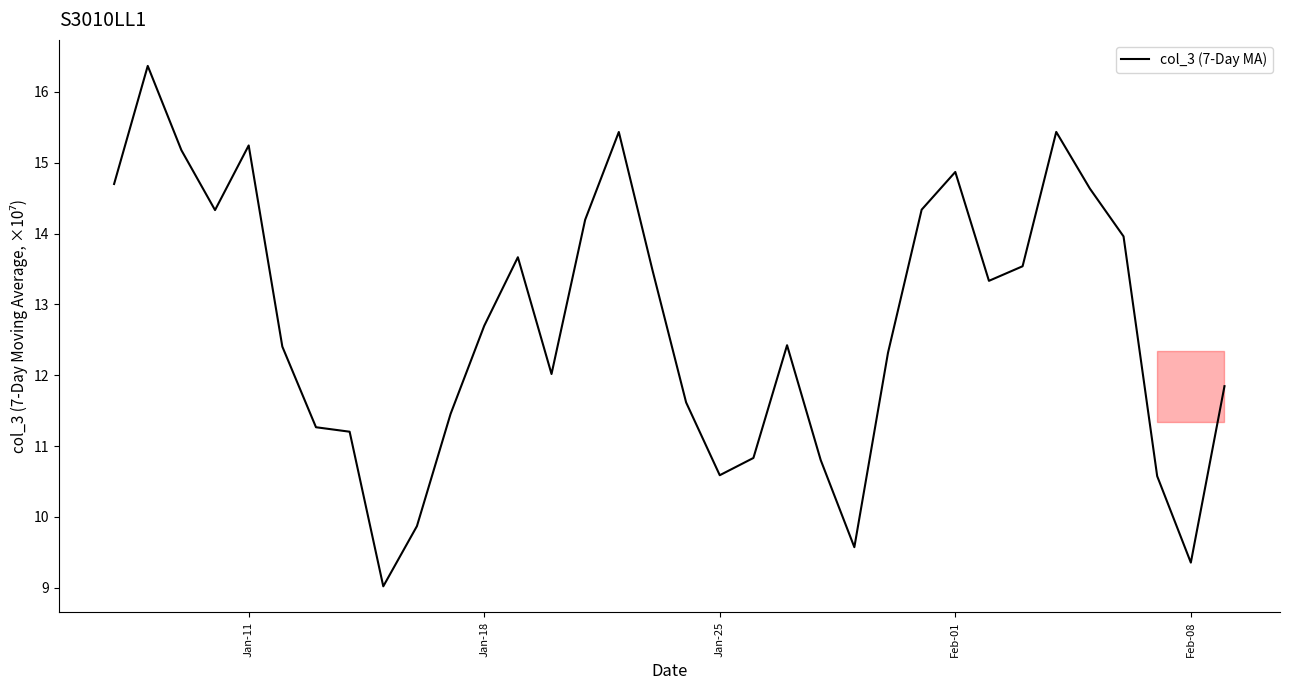

What is the minimum value shown in the chart?

9.0